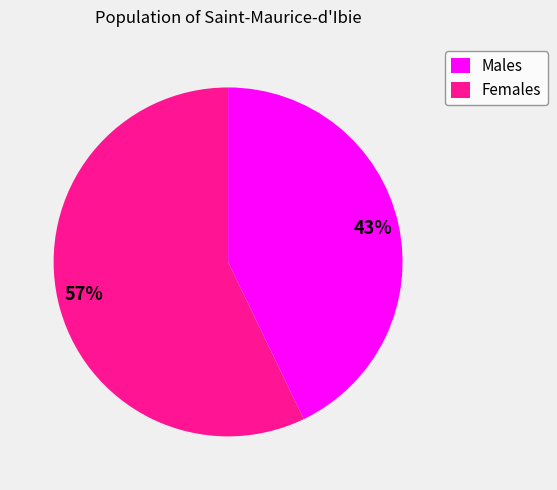

Between Males and Females, which is larger?

Females